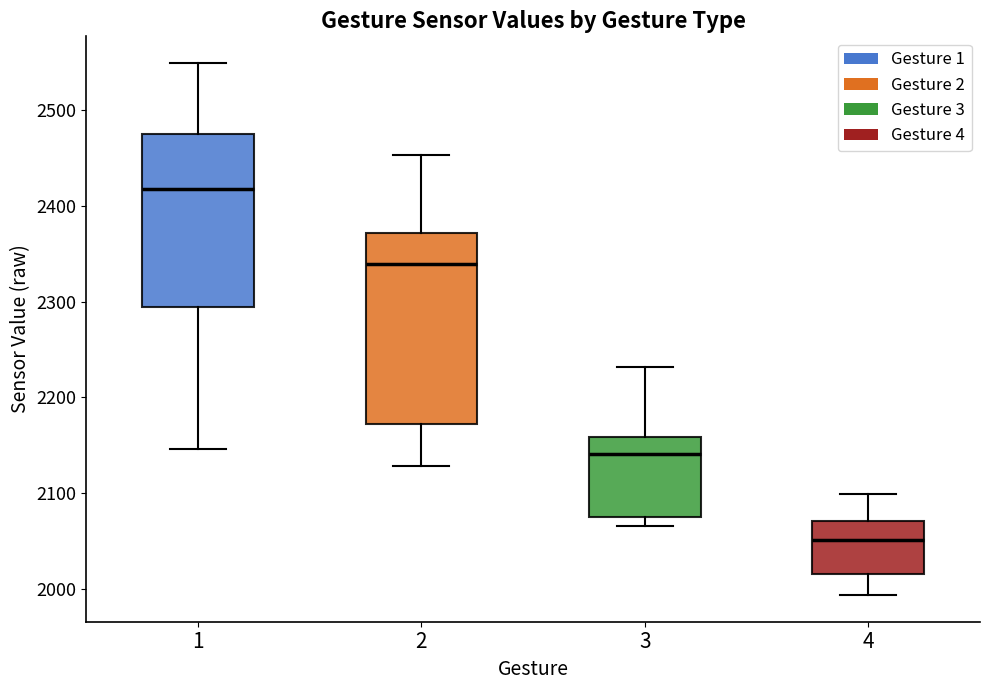

Where does the lower whisker of the box at x = 4 end on the y-axis? The values are not printed on the chart, so give them approximately, as read against the axis.

1990